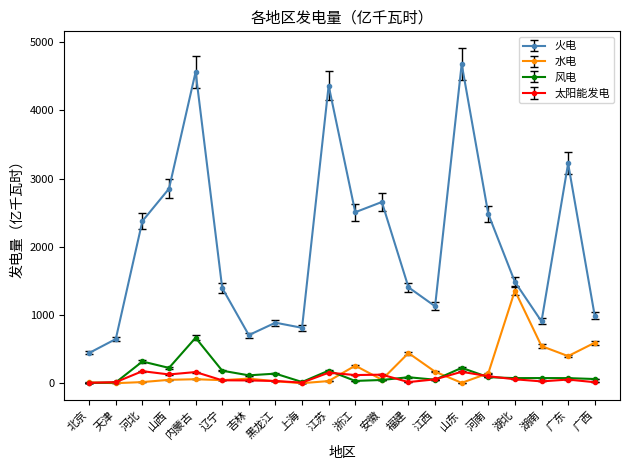

Rank the series at 浙江 from lowest to highest value.

风电, 太阳能发电, 水电, 火电